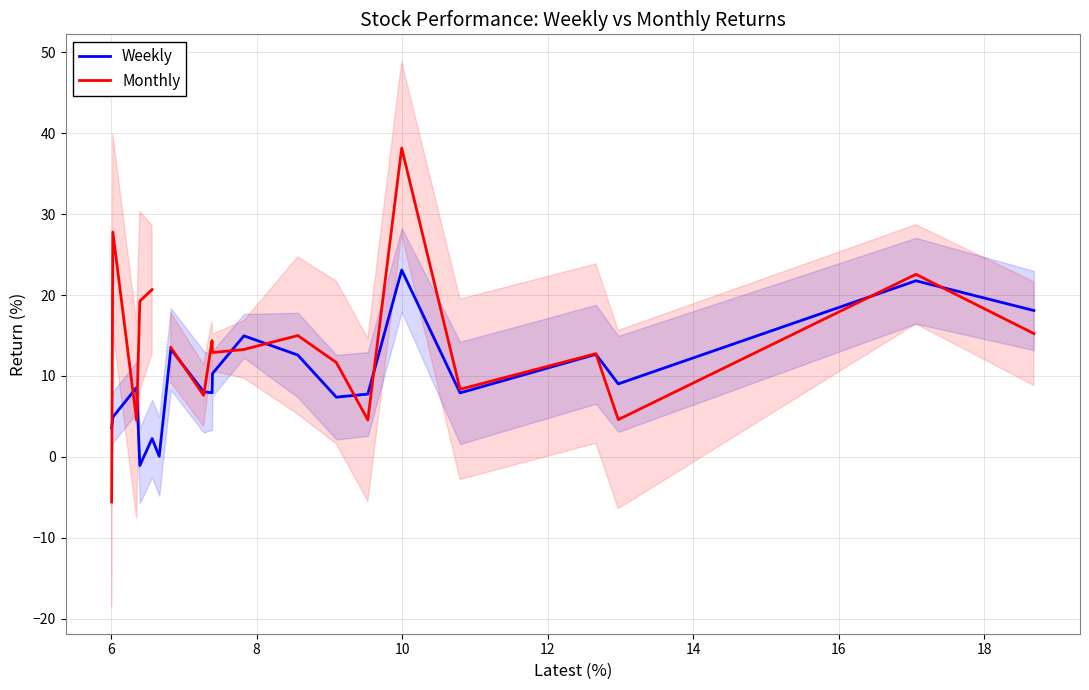

What is the minimum value shown in the chart?

-5.6